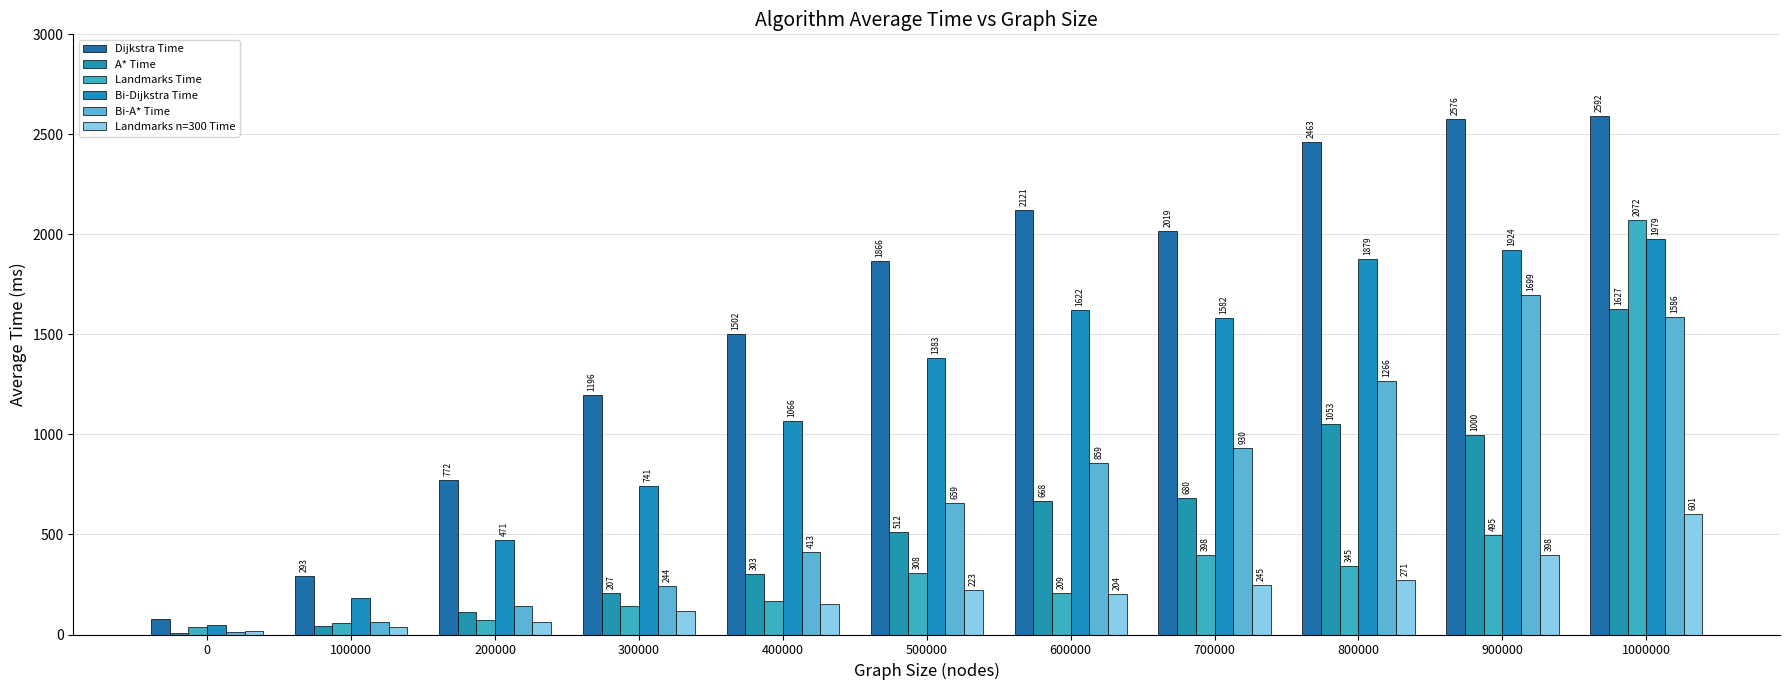

Is the value of Bi-Dijkstra Time at 800000 greater than the value of A* Time at 900000?

Yes